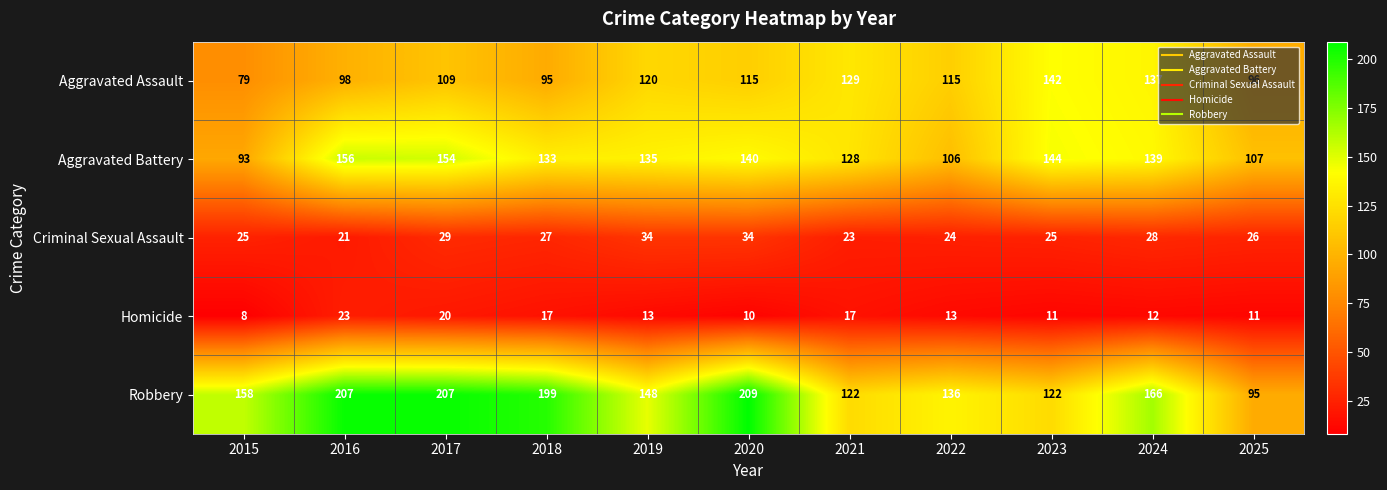

Rank the series at 2023 from highest to lowest value.

Aggravated Battery, Aggravated Assault, Robbery, Criminal Sexual Assault, Homicide